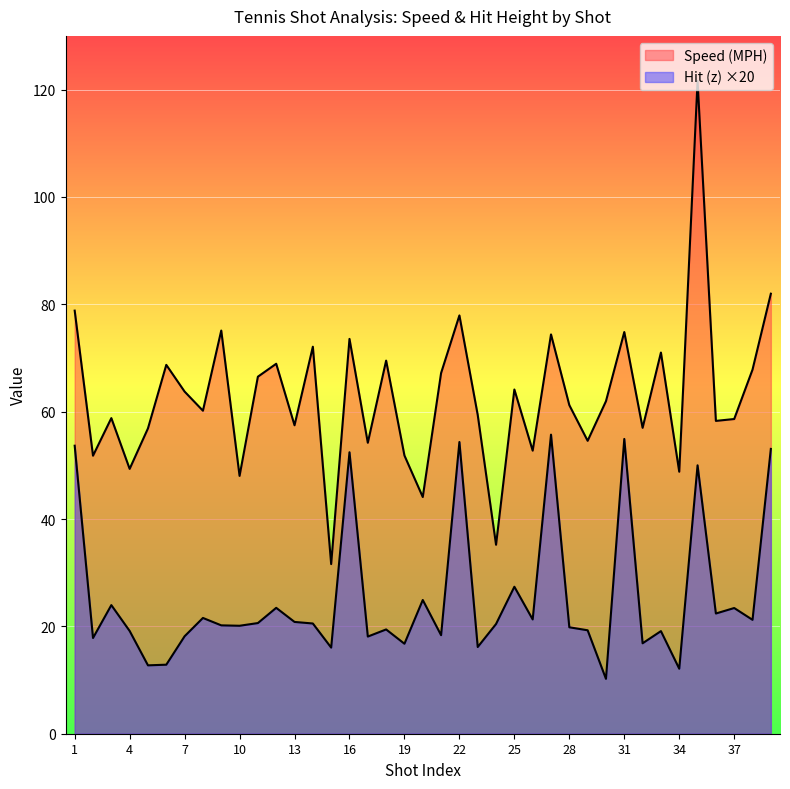

The value of Hit (z) at 5 is 12.7. True or false?

True